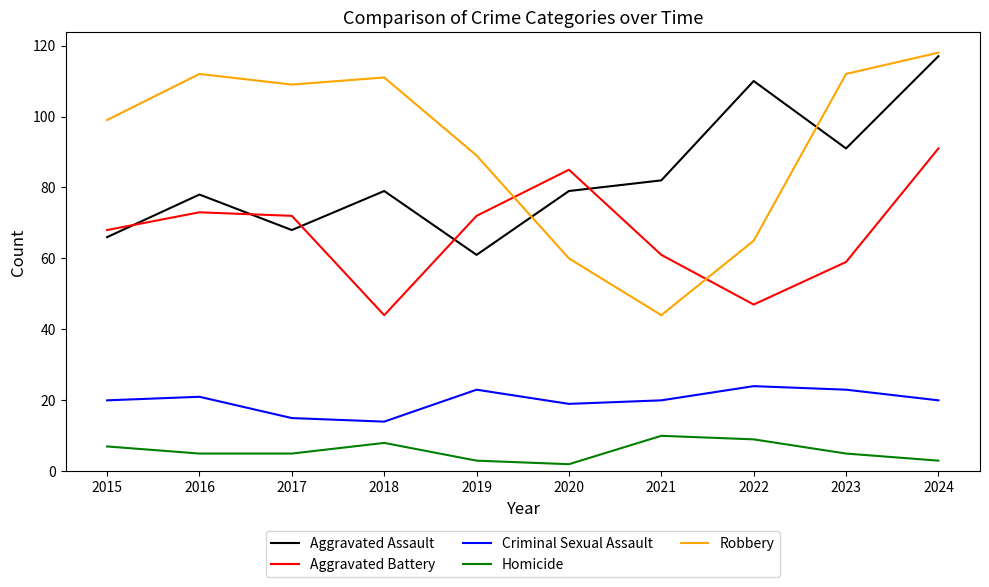

What is the spread (max minus min) of values at 2021?

72